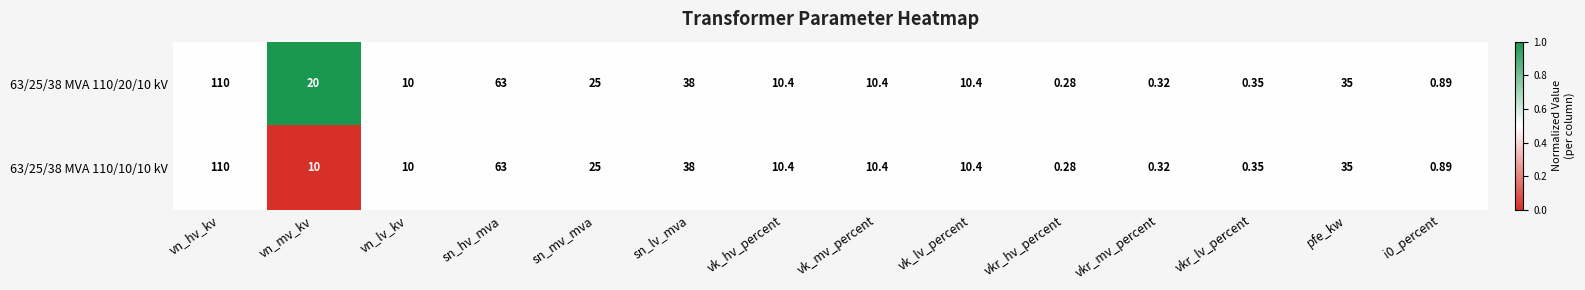

Which label corresponds to the largest value in the chart?

vn_hv_kv